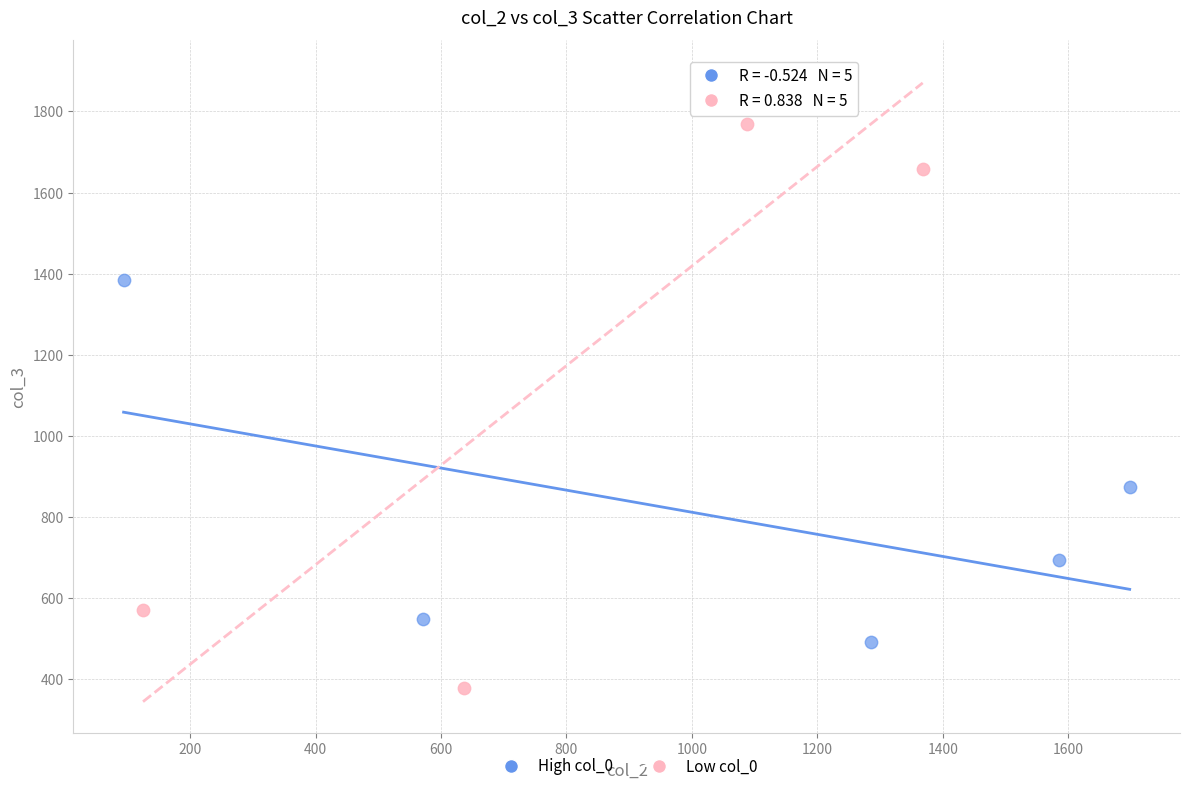

Which series has the widest spread of Y values?

Low col_0